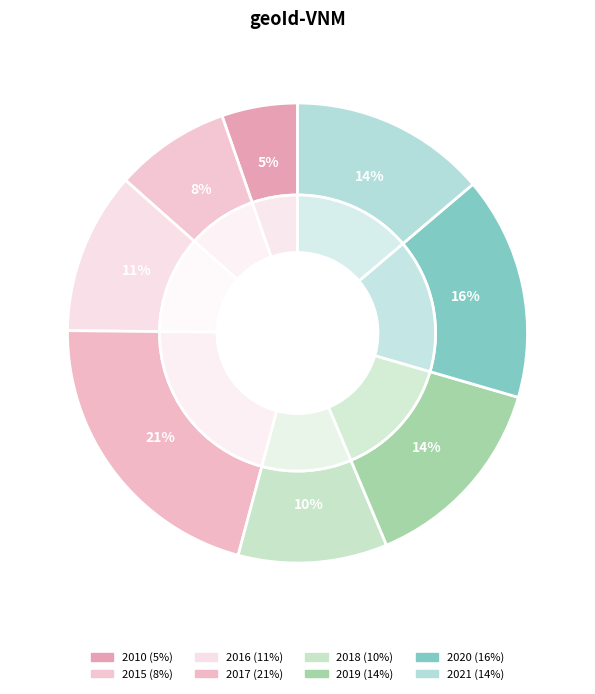

Does 2016 represent more than half of the total?

No